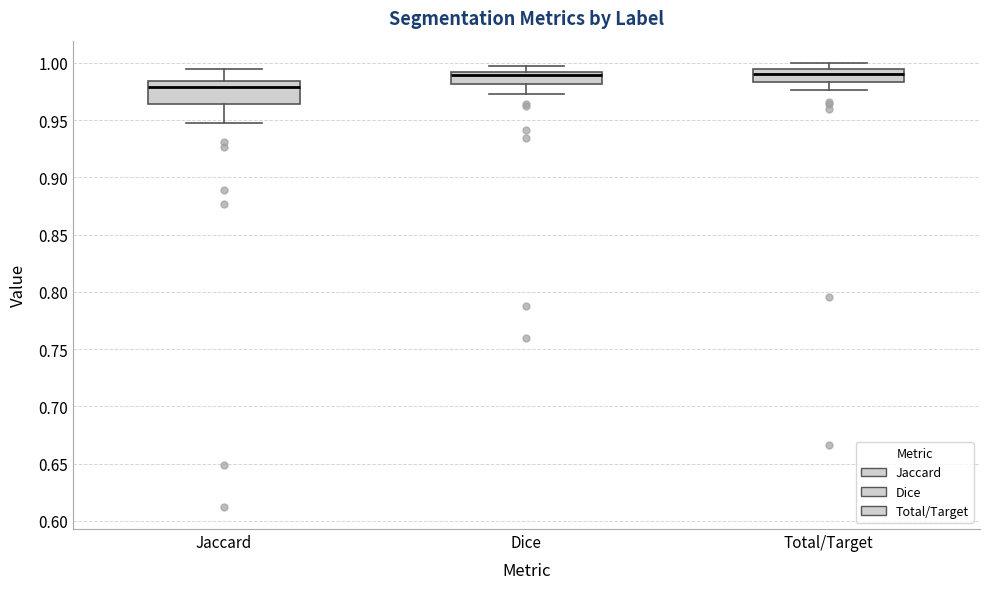

Comparing the boxes themselves (not the whiskers), which one is the tallest?

Jaccard